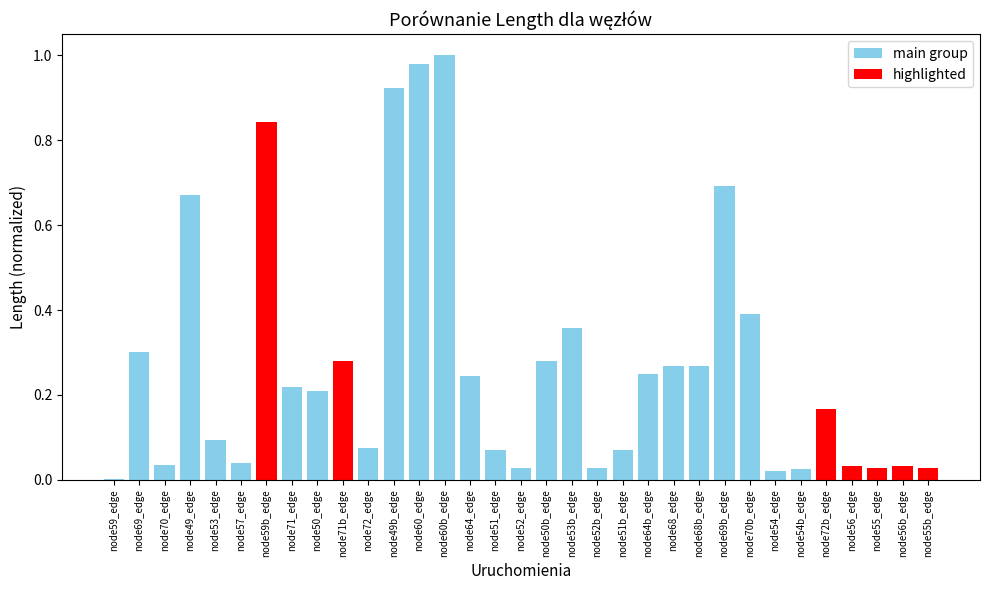

What is the sum of all values?

9.0